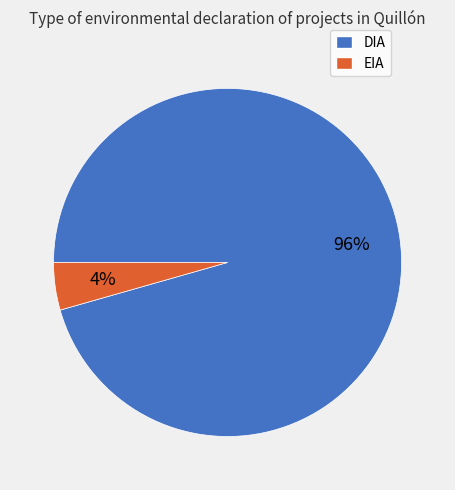

Between DIA and EIA, which is larger?

DIA